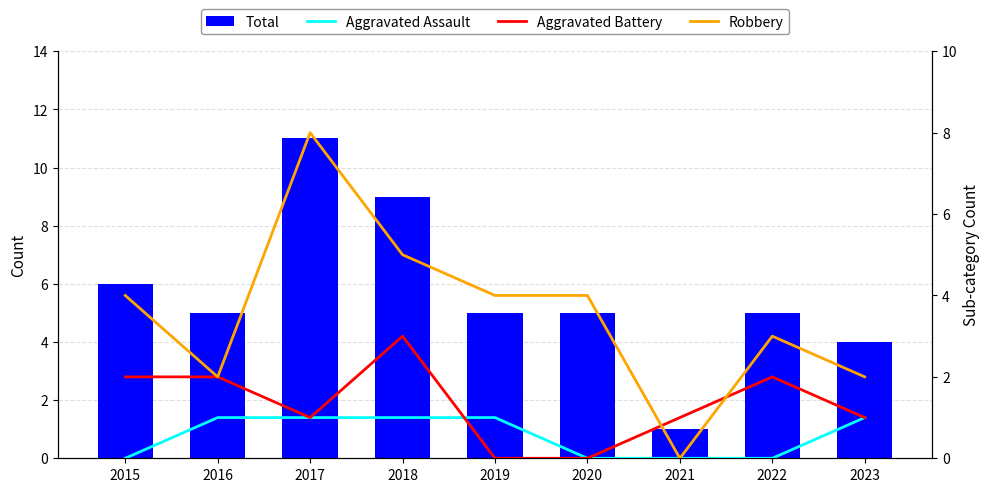

Rank the series by their average value, from lowest to highest.

Aggravated Assault, Aggravated Battery, Robbery, Total